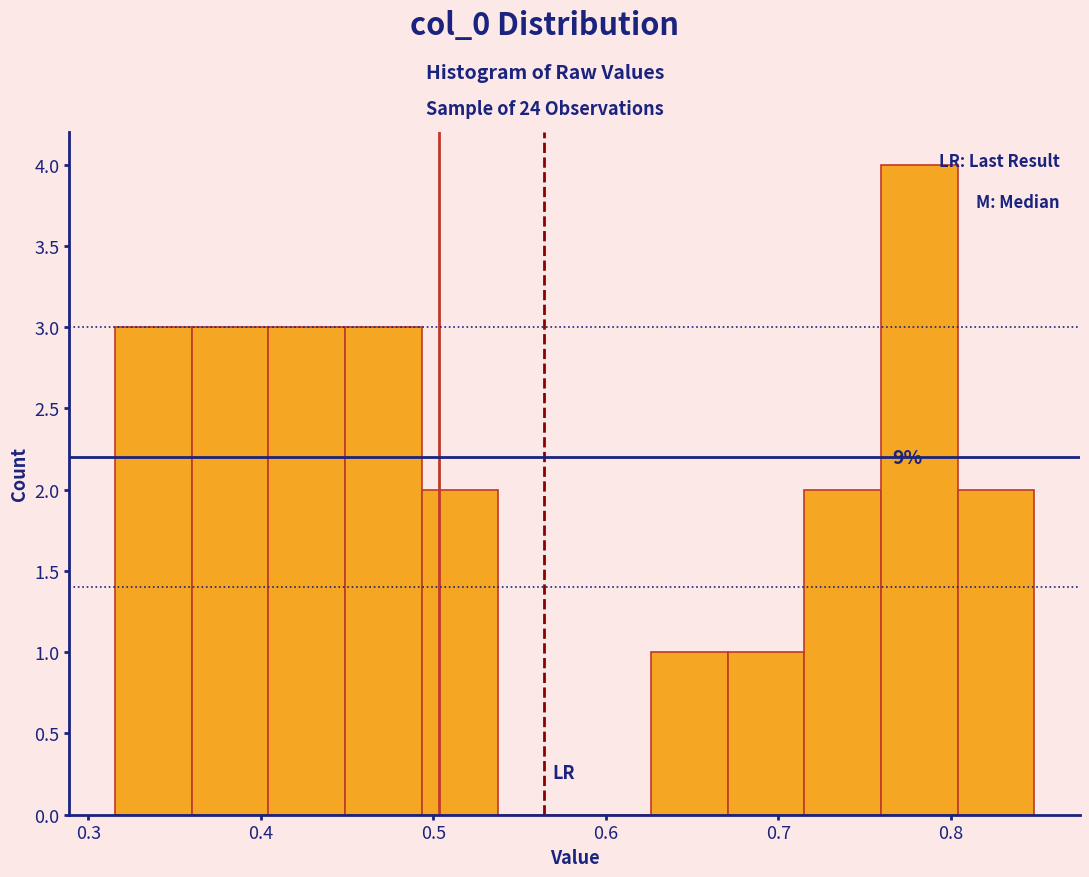

Which range on the x-axis has the tallest bar?

0.76 to 0.80